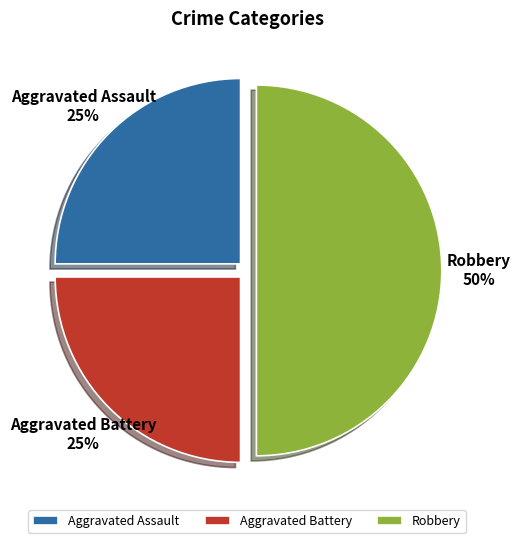

What is the ratio of the value at Robbery to the value at Aggravated Assault?

2.0